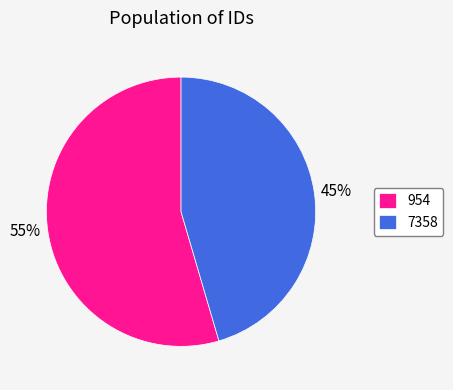

Which category has the smallest portion of the pie?

7358